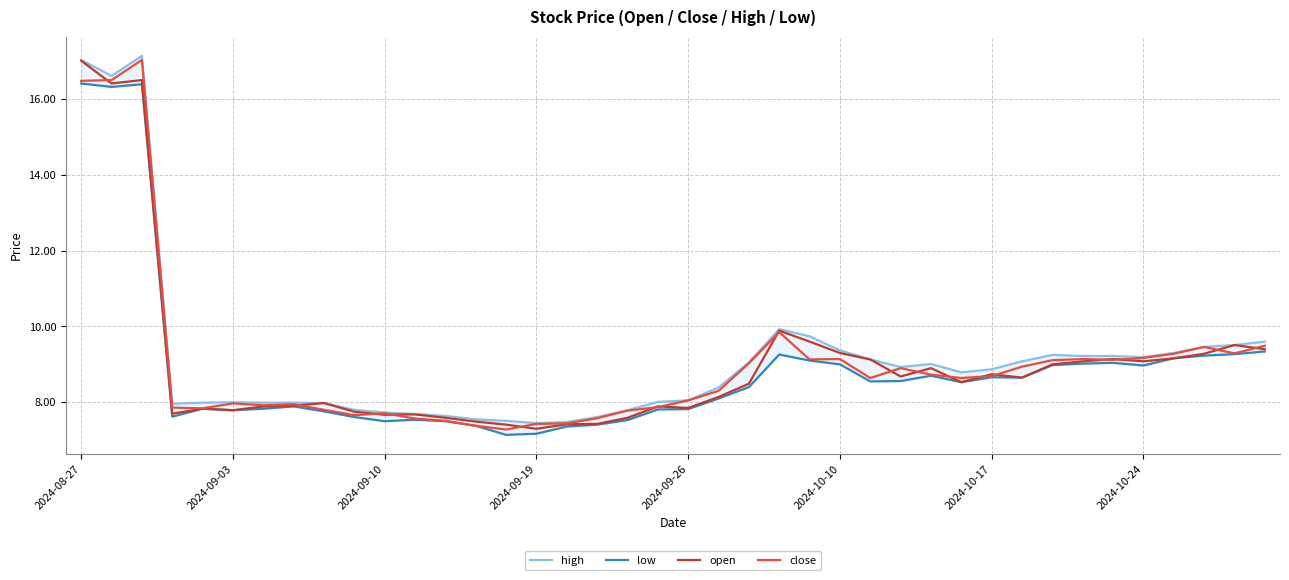

What is the sum of all low values?

354.1